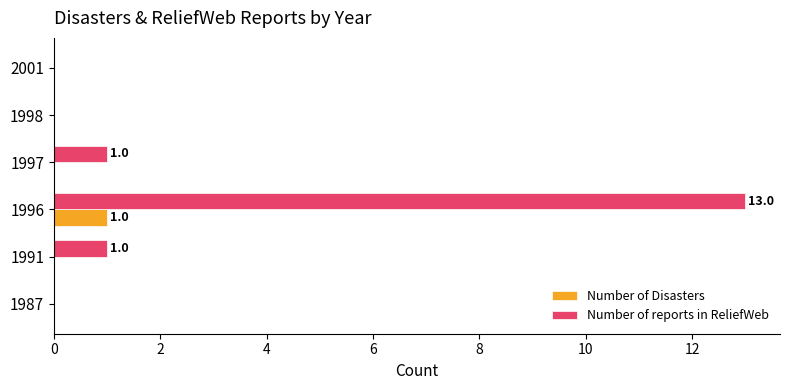

True or false: Number of reports in ReliefWeb has a value of 0 at 1998.

True